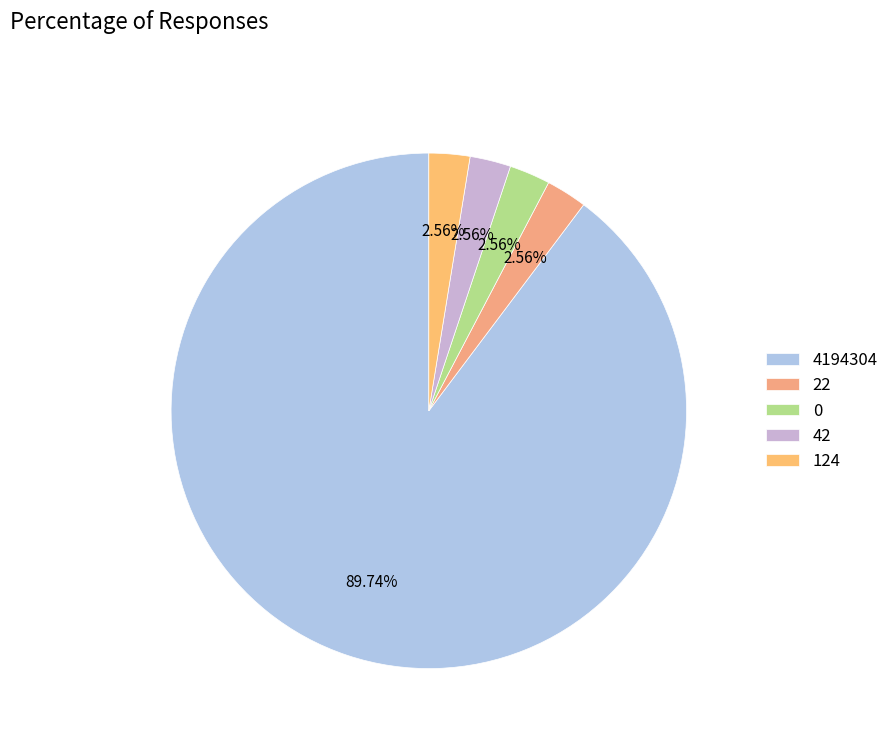

How many segments does this pie chart have?

5